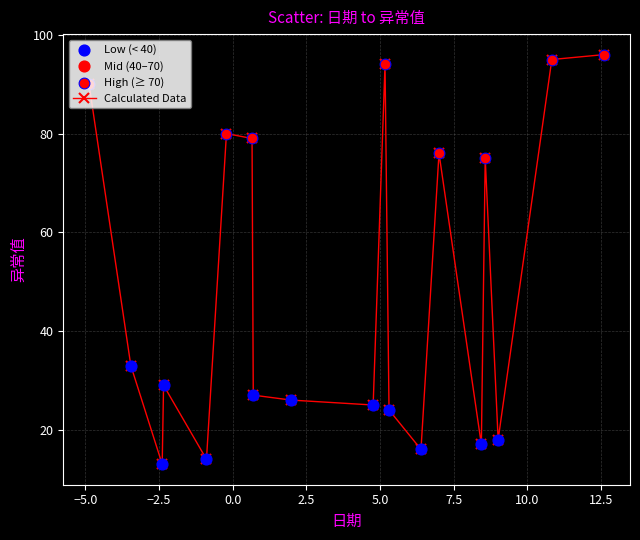

What is the value of the 11th point from the left?

94